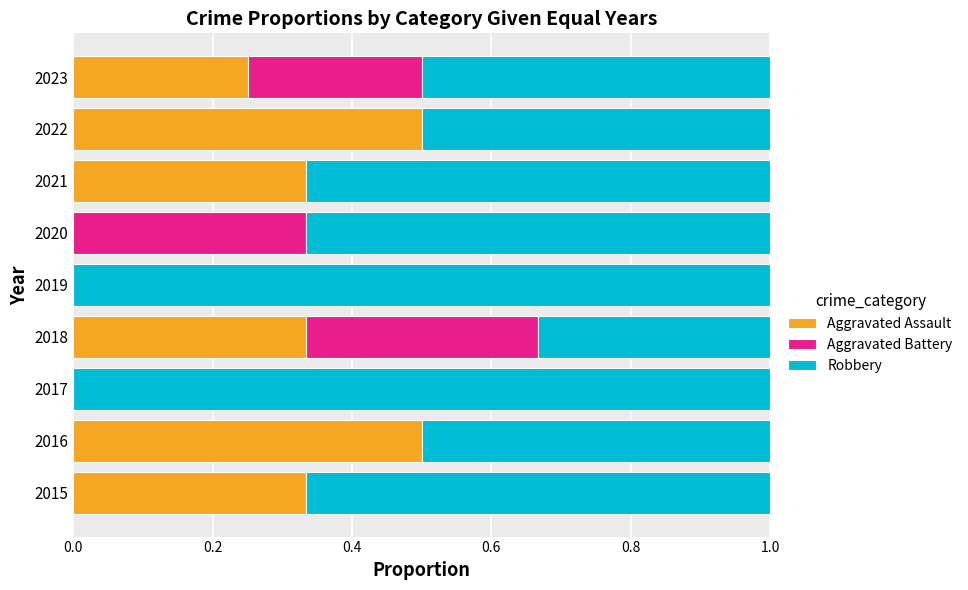

What is the total value across all series at 2023?

1.0